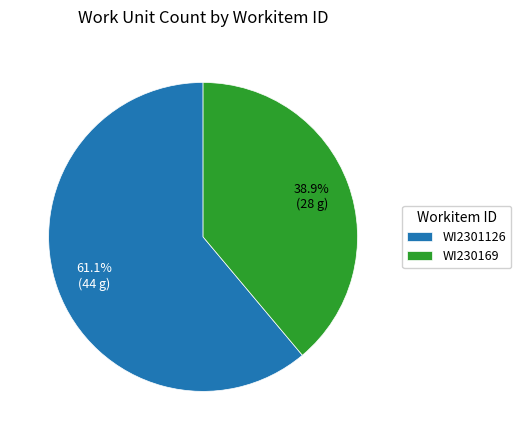

How many segments does this pie chart have?

2